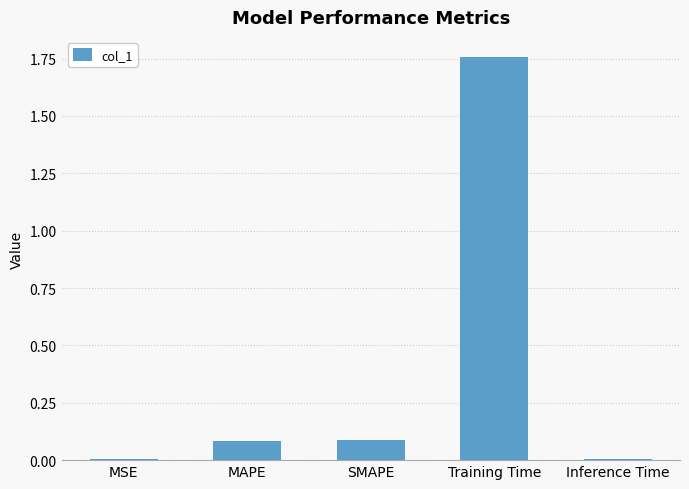

What is the label of the 1st bar from the right?

Inference Time